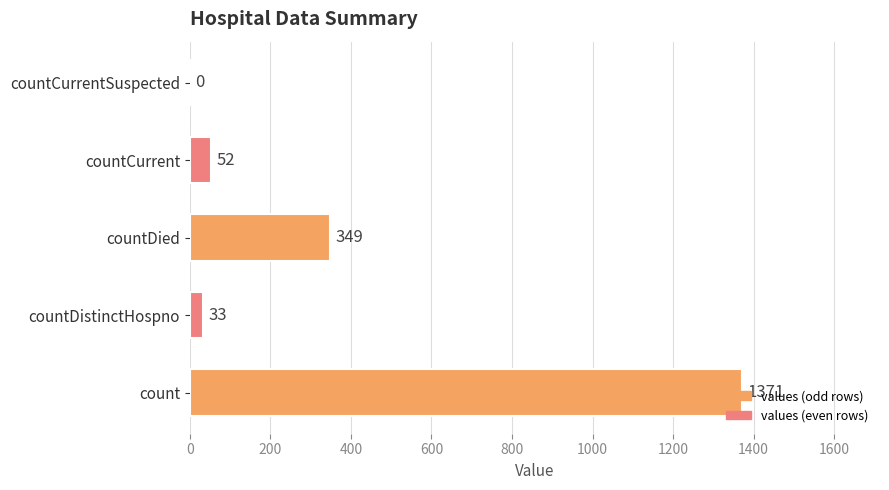

True or false: the data shows -491 at countCurrentSuspected.

False